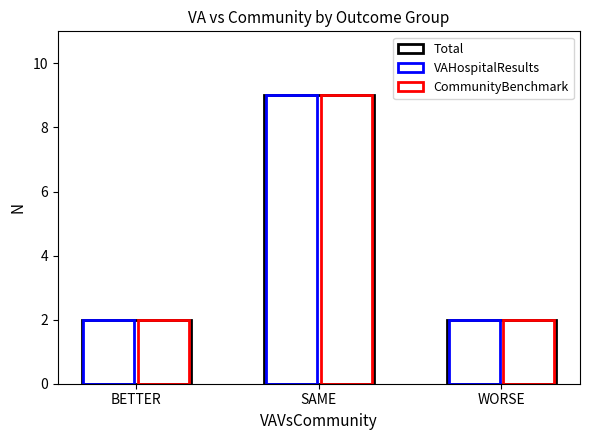

The CommunityBenchmark series shows 1 at WORSE. True or false?

False